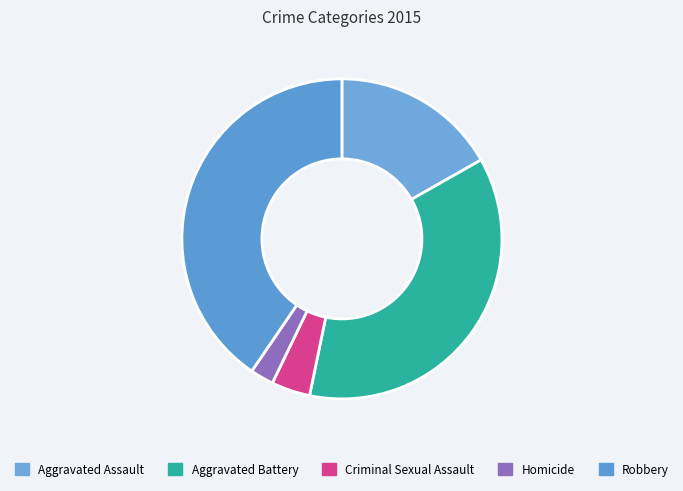

Which has a higher value, Criminal Sexual Assault or Aggravated Assault?

Aggravated Assault